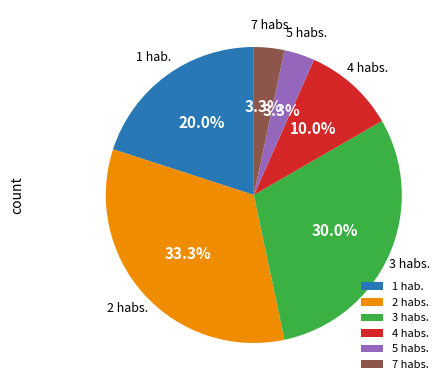

Does any single category account for the majority?

No